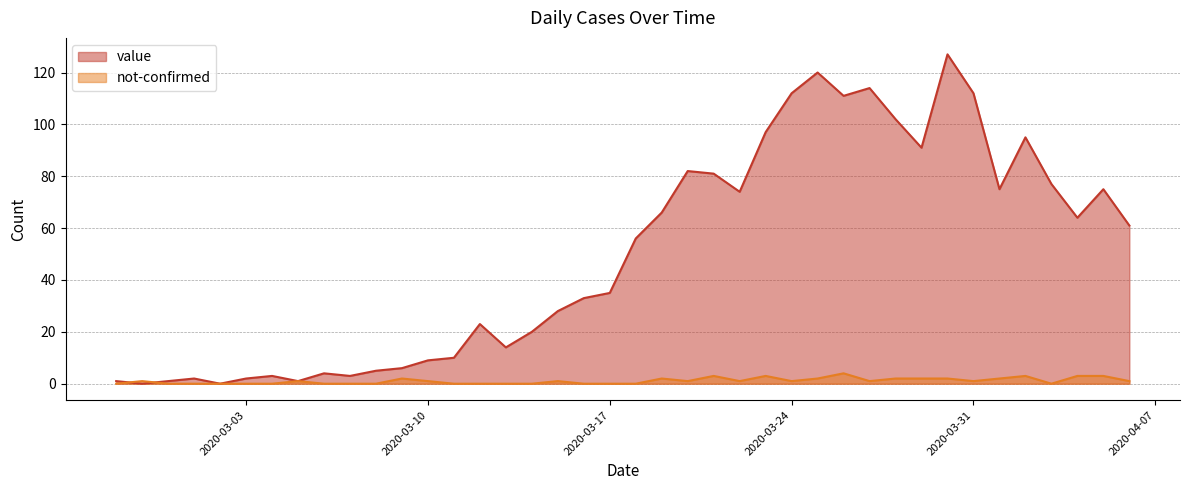

Which series has the largest total across all categories?

value